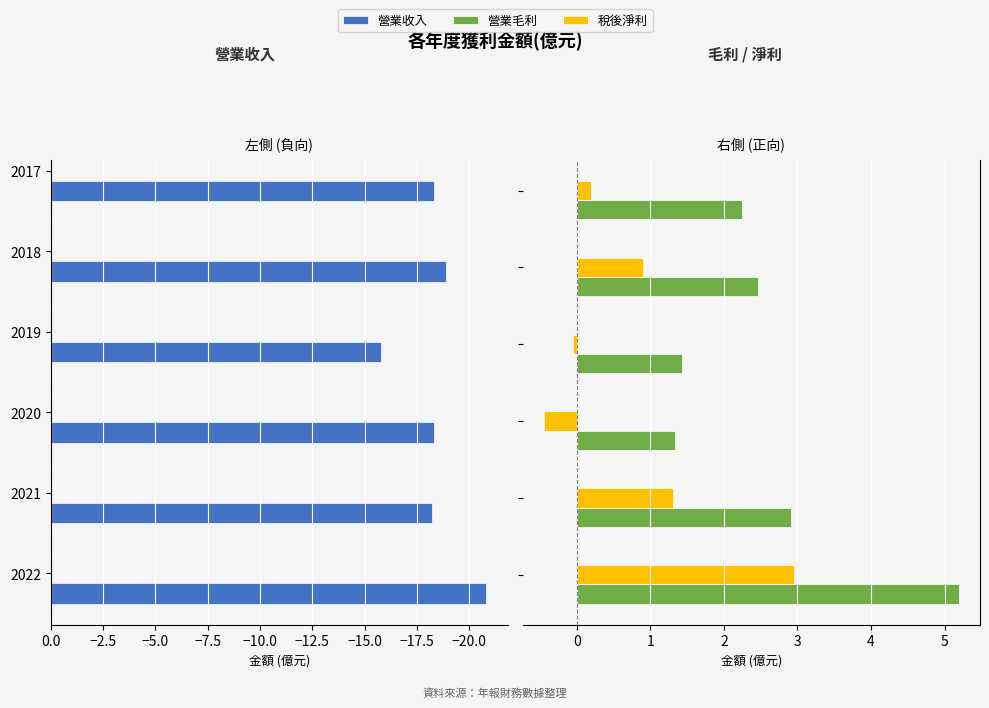

Reading left to right, transcribe all the data shown in this chart.

營業收入: -20.8	-18.2	-18.3	-15.8	-18.9	-18.3
營業毛利: 5.2	2.9	1.3	1.4	2.5	2.2
稅後淨利: 3.0	1.3	-0.5	-0.1	0.9	0.2